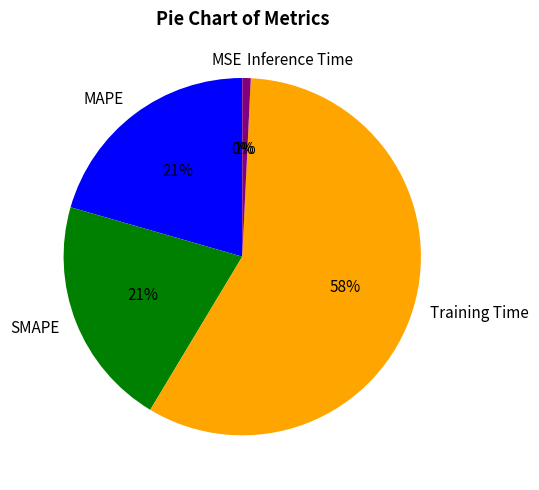

What is the majority slice?

Training Time